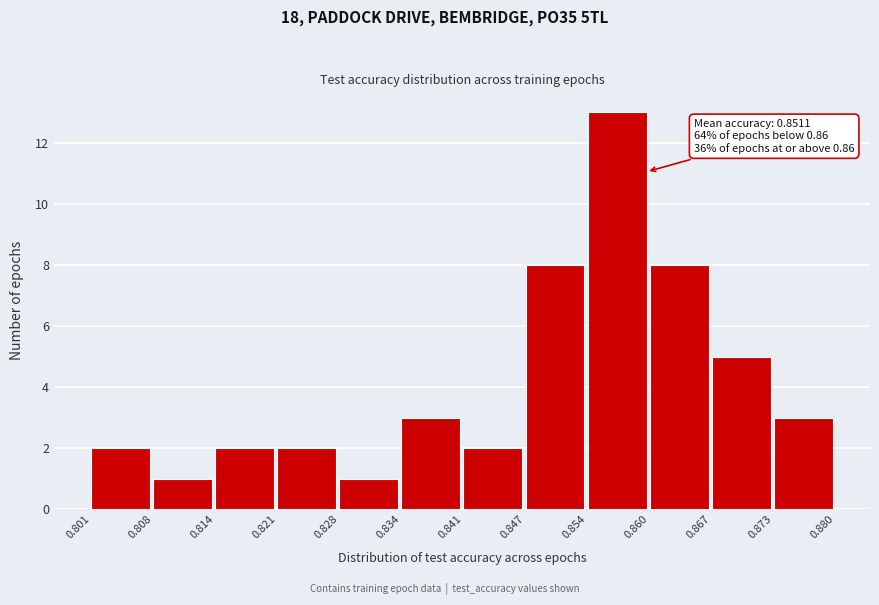

Which range on the x-axis has the tallest bar?

0.854 to 0.860